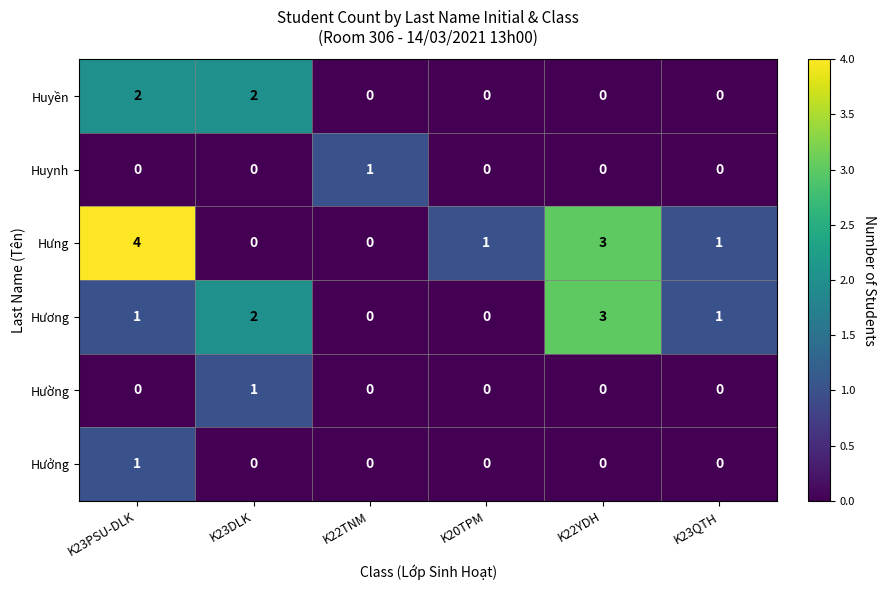

True or false: Hưng has a value of 3 at K22YDH.

True